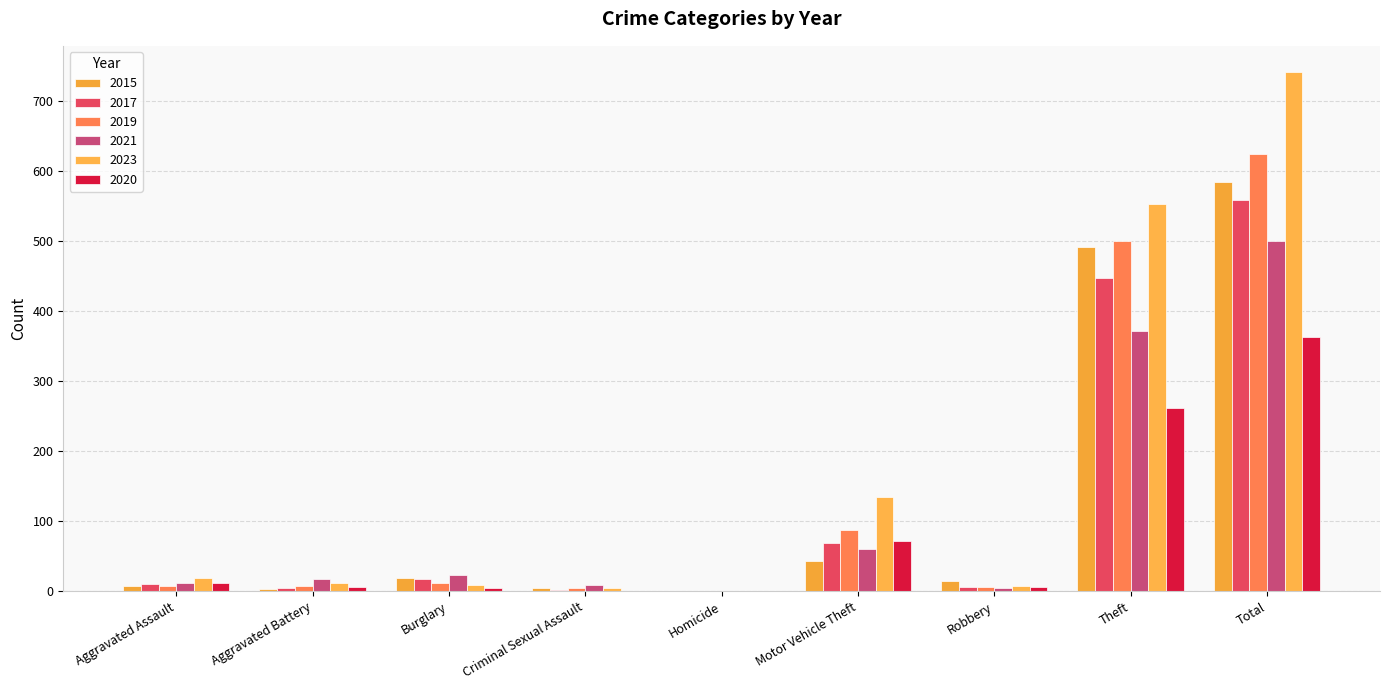

Reading left to right, extract all data points from this chart.

2015: 8	3	19	4	1	43	15	491	584
2017: 10	5	18	2	1	69	6	447	558
2019: 7	8	12	4	0	87	6	499	624
2021: 12	17	23	9	0	60	5	371	500
2023: 19	11	9	5	0	134	7	553	741
2020: 11	6	5	1	0	71	6	261	362